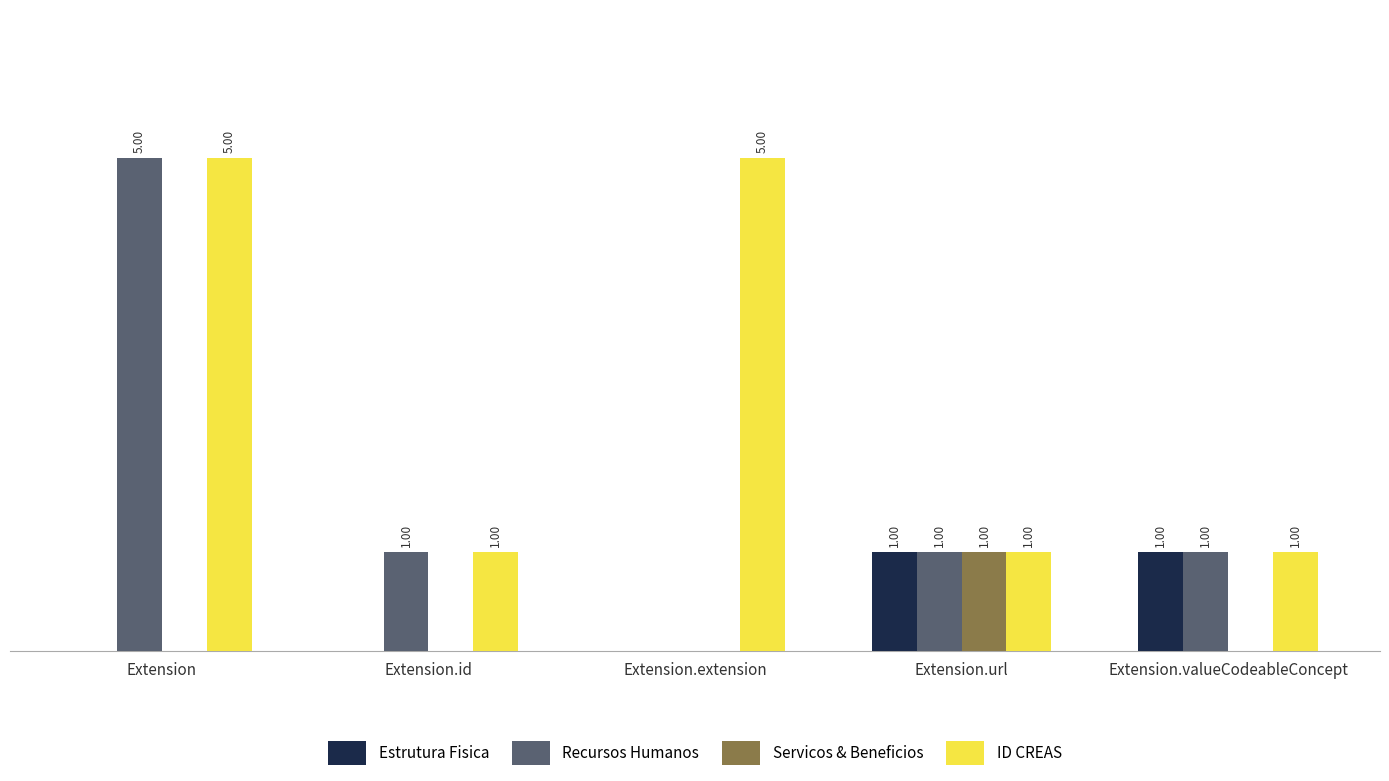

Which series has the largest total across all categories?

ID CREAS